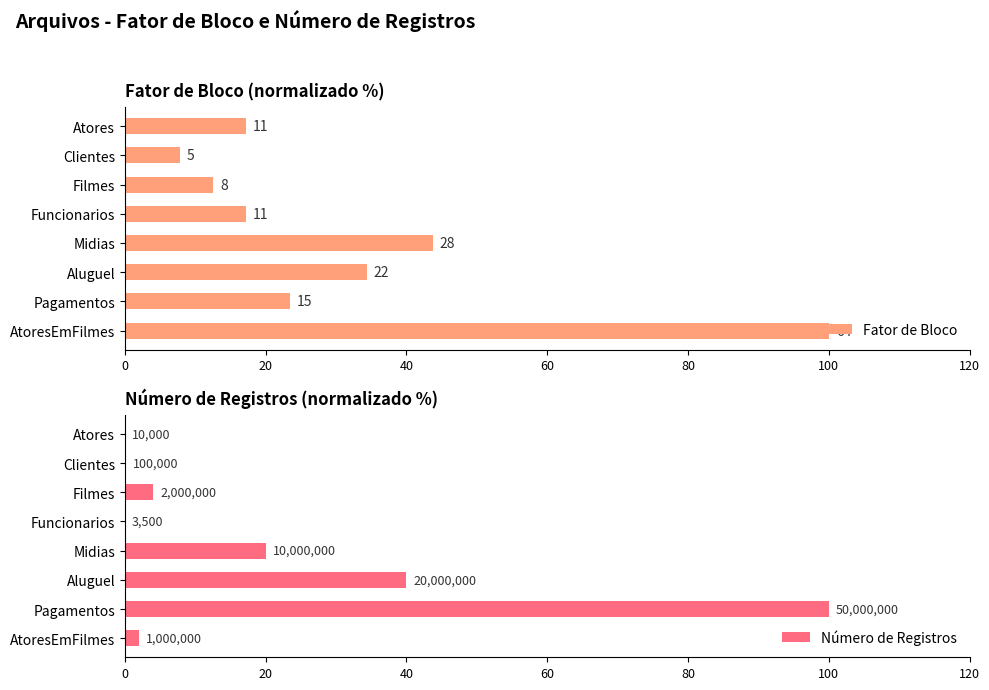

Is it true that Número de Registros equals 0.0 at Funcionarios?

True